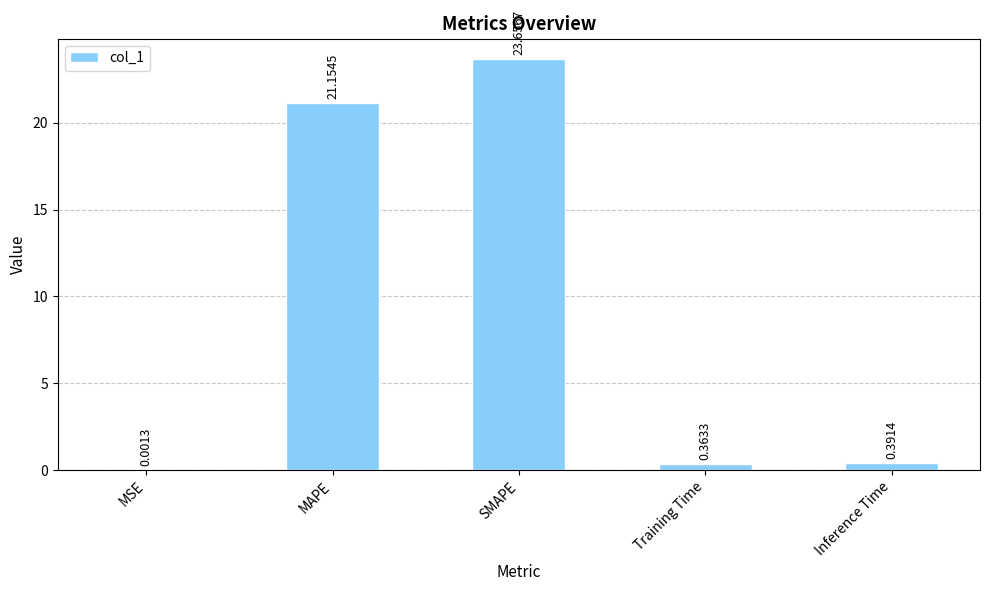

The chart shows a value of 5.2 at MAPE. True or false?

False